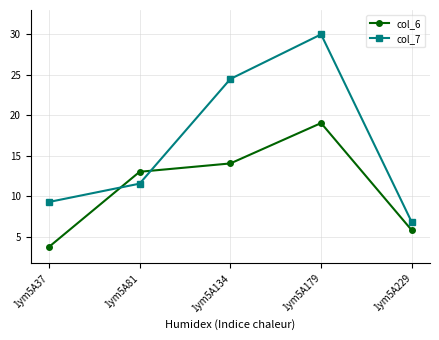

In col_7, how many points are higher than both neighbors (excluding endpoints)?

1